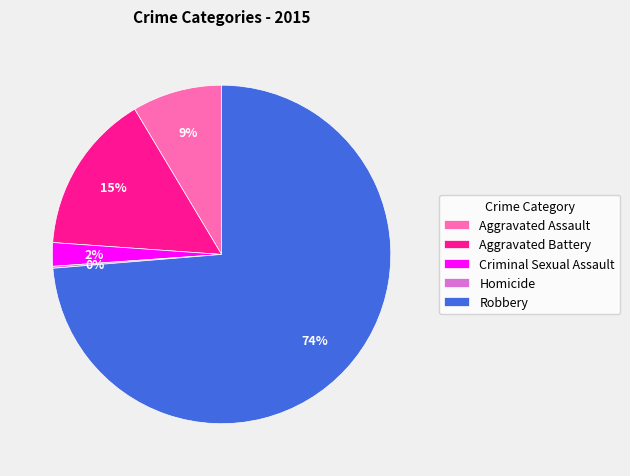

Between Aggravated Battery and Criminal Sexual Assault, which is larger?

Aggravated Battery